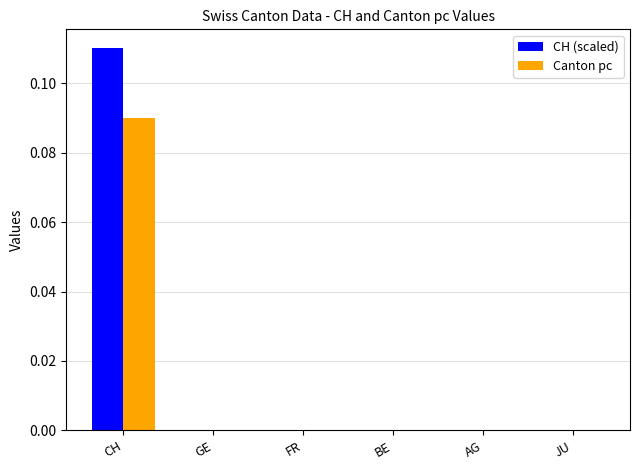

What are all the series names shown in the legend?

CH (scaled), Canton pc